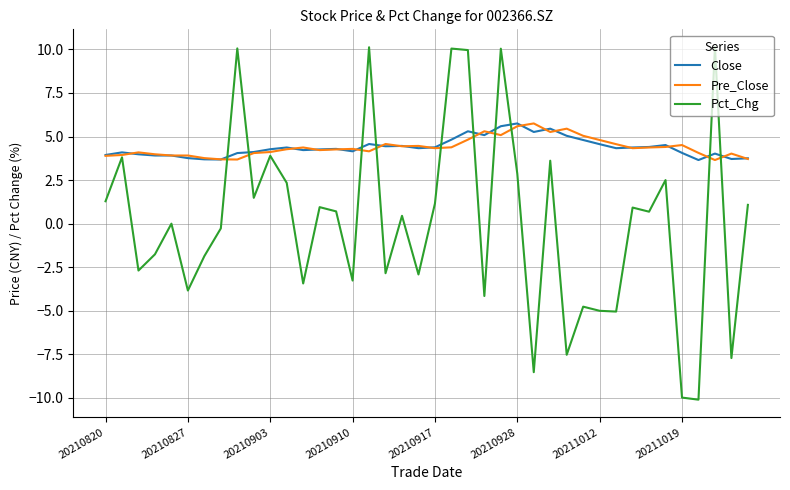

Which series ends up on top after the final intersection of Pct_Chg and Close?

Close